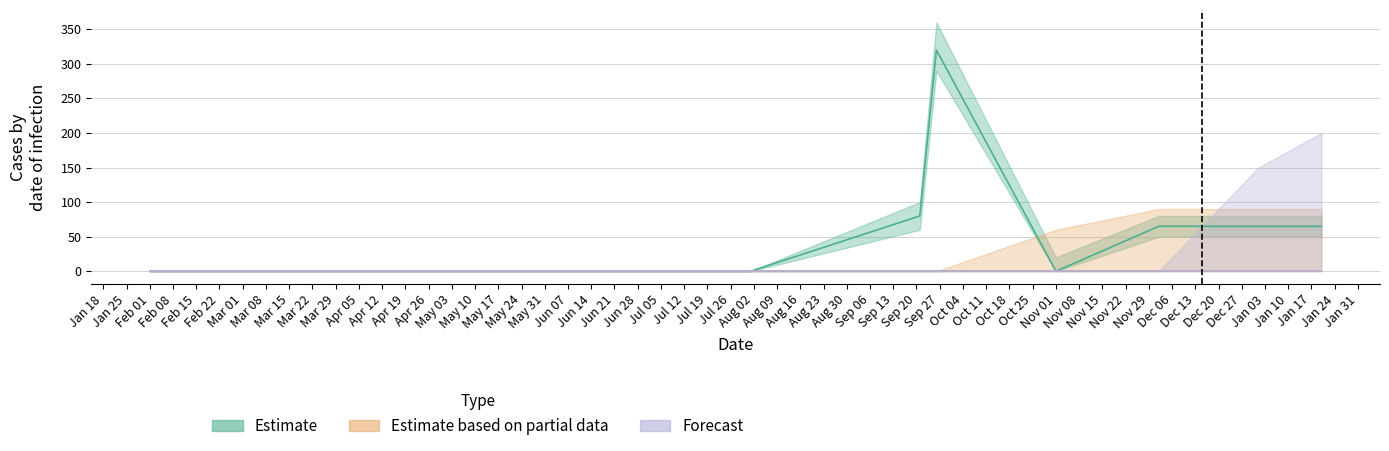

Rank the series by their maximum value, from highest to lowest.

Estimate, Estimate based on partial data, Forecast